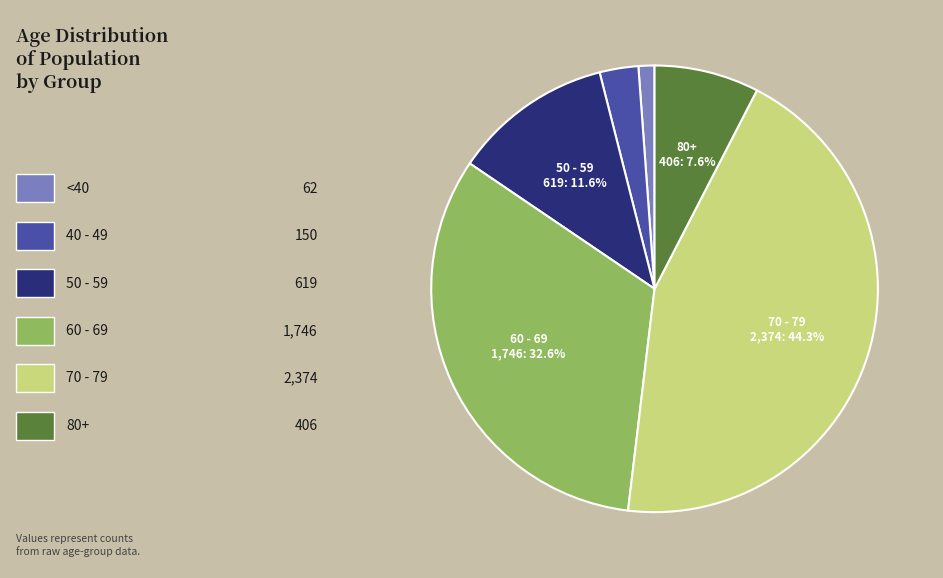

Does any single category account for the majority?

No